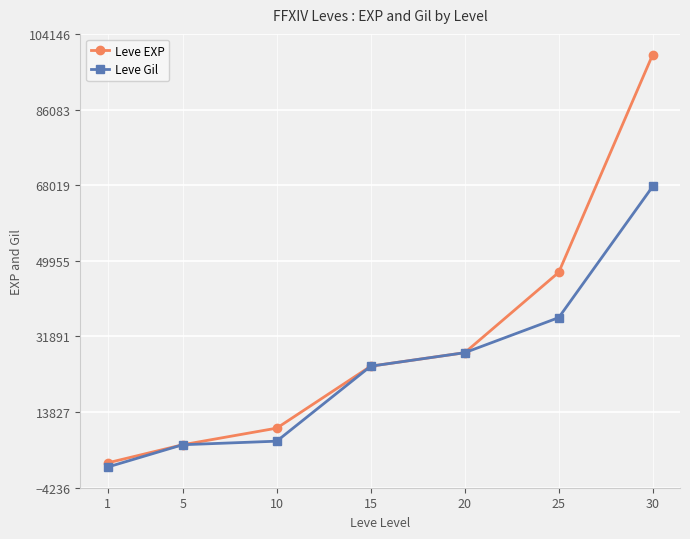

The Leve Gil series shows 2595 at 5. True or false?

False